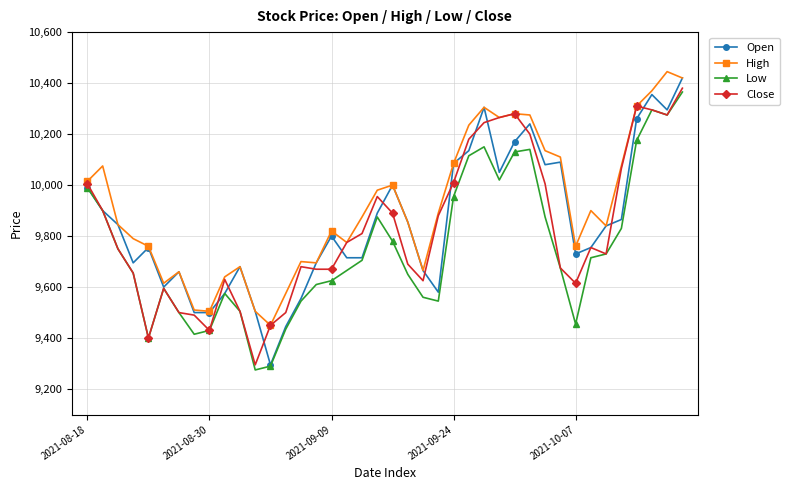

List the series in order of their peak value, highest first.

High, Open, Close, Low